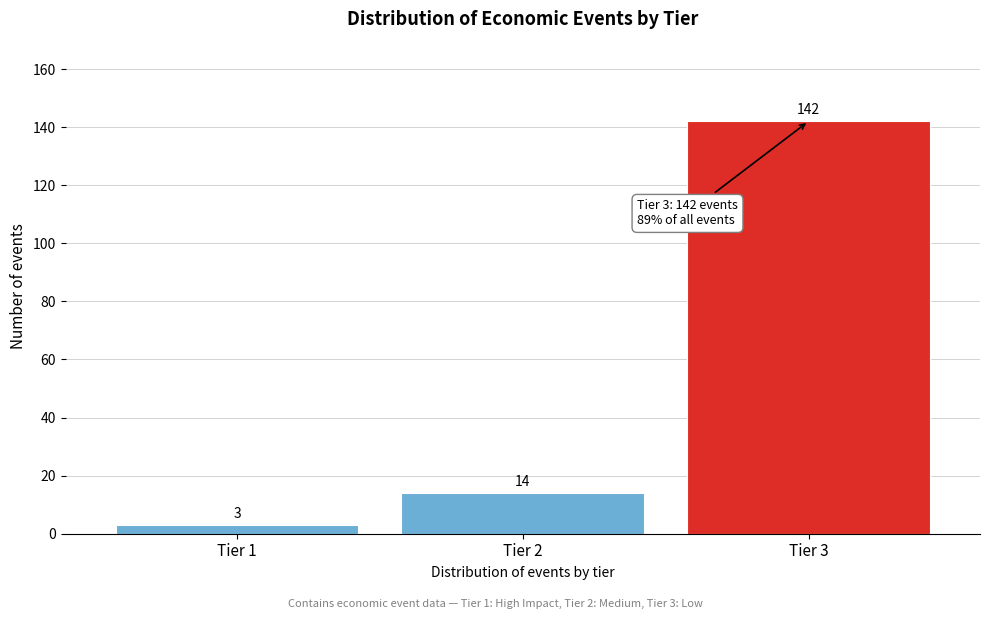

Reading left to right, transcribe all the data shown in this chart.

Tier 1=3	Tier 2=14	Tier 3=142